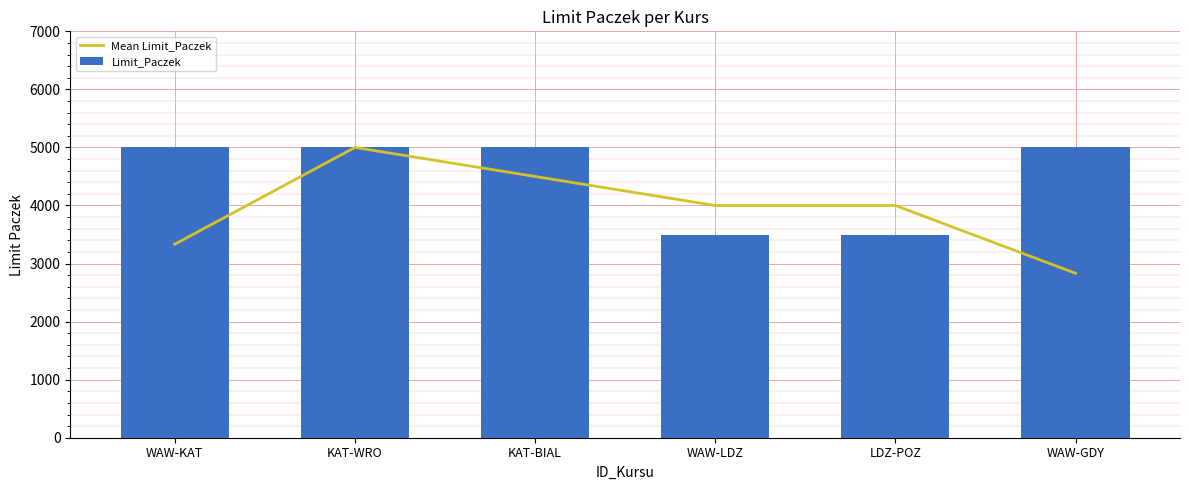

What is the greatest value displayed?

5000.0